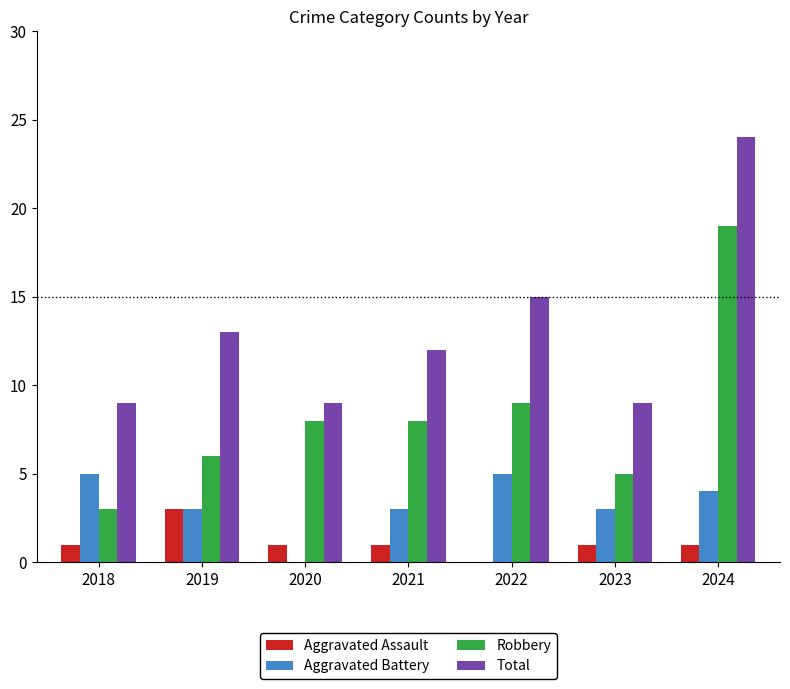

What is the sum of all Aggravated Assault values?

8